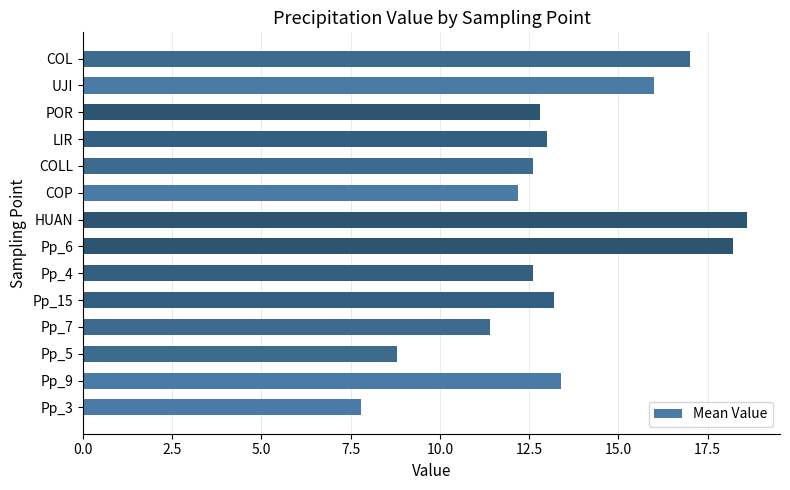

At which category does the chart reach its minimum across all series?

Pp_3